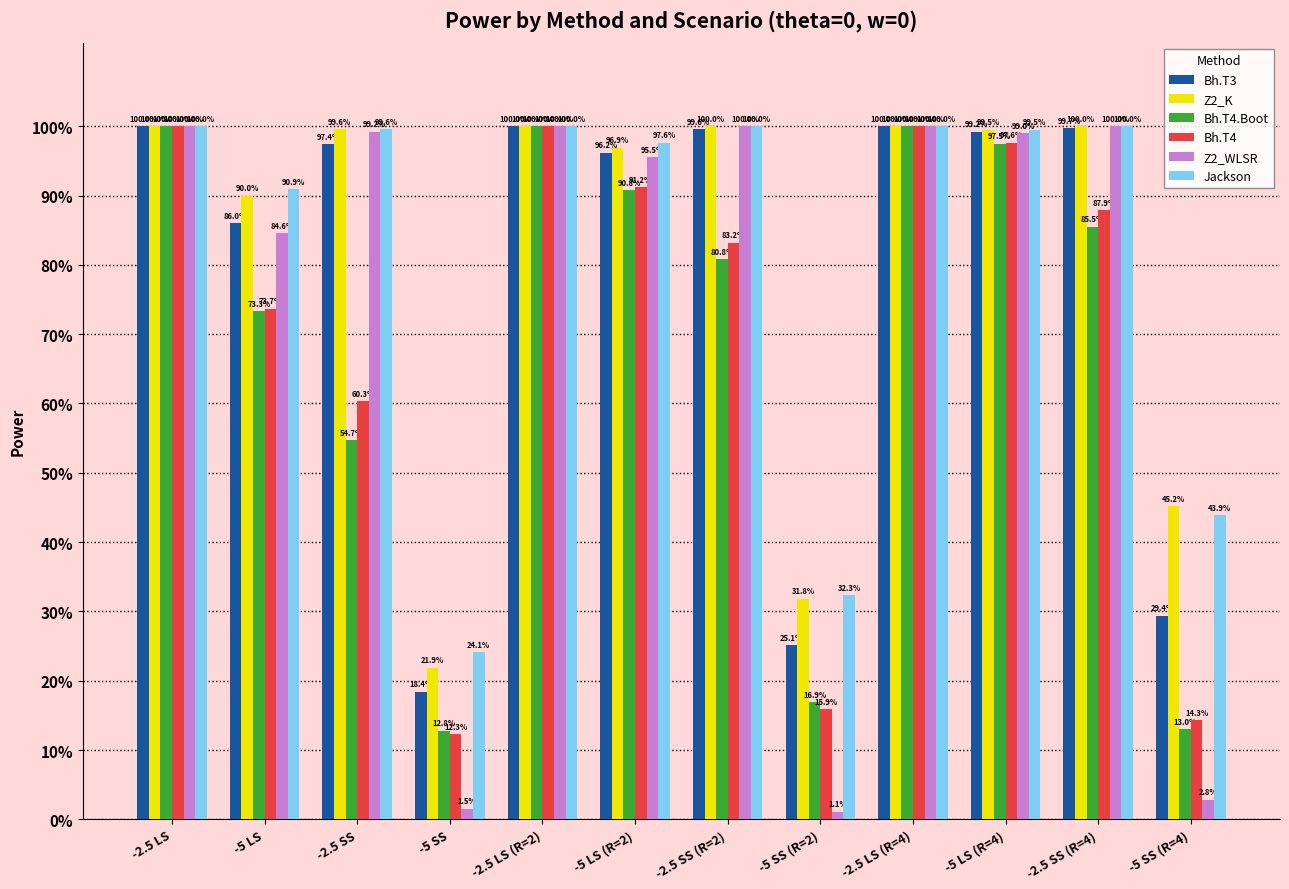

Does the chart contain stacked bars?

No